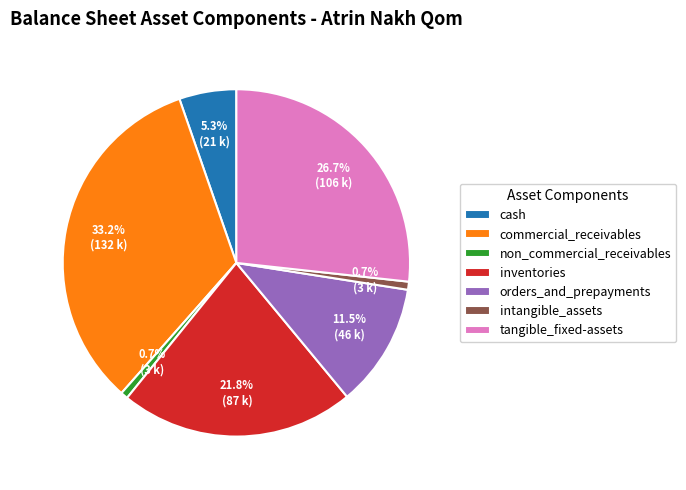

True or false: tangible_fixed-assets accounts for 36% of the total.

False